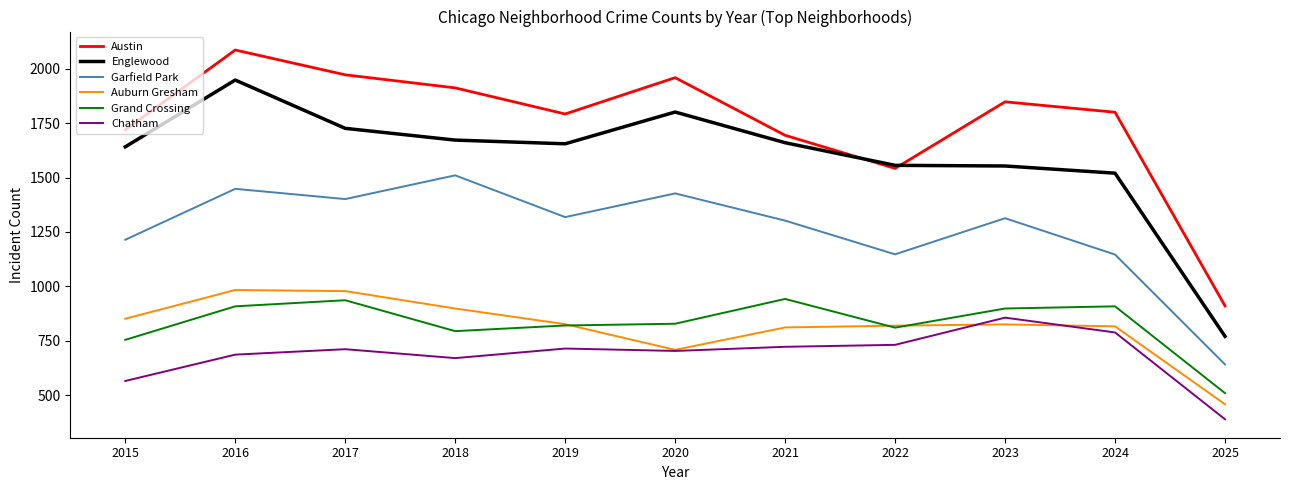

True or false: Austin and Grand Crossing cross at least once.

False